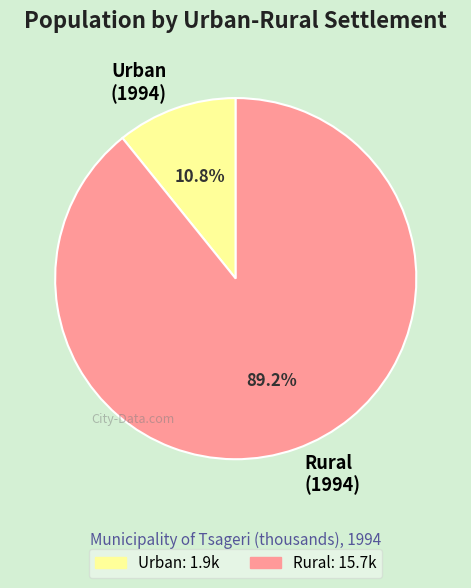

What is the largest slice in the pie chart?

Rural (1994)